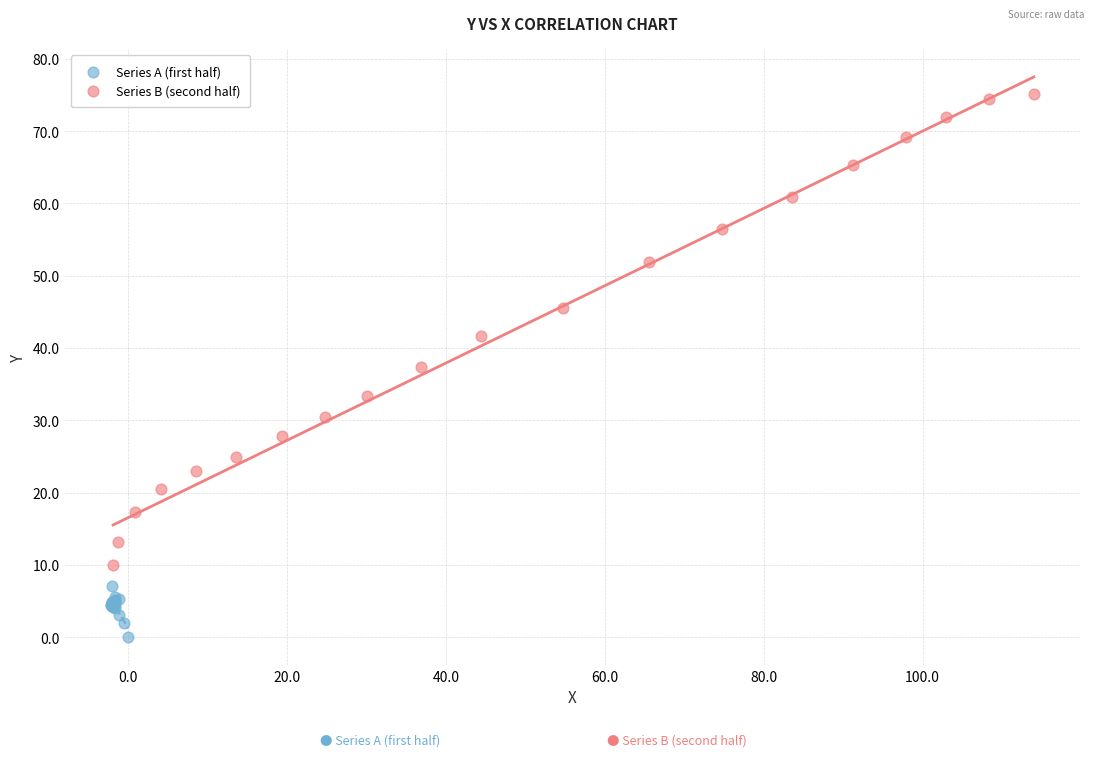

Which series has the widest spread of Y values?

Series B (second half)